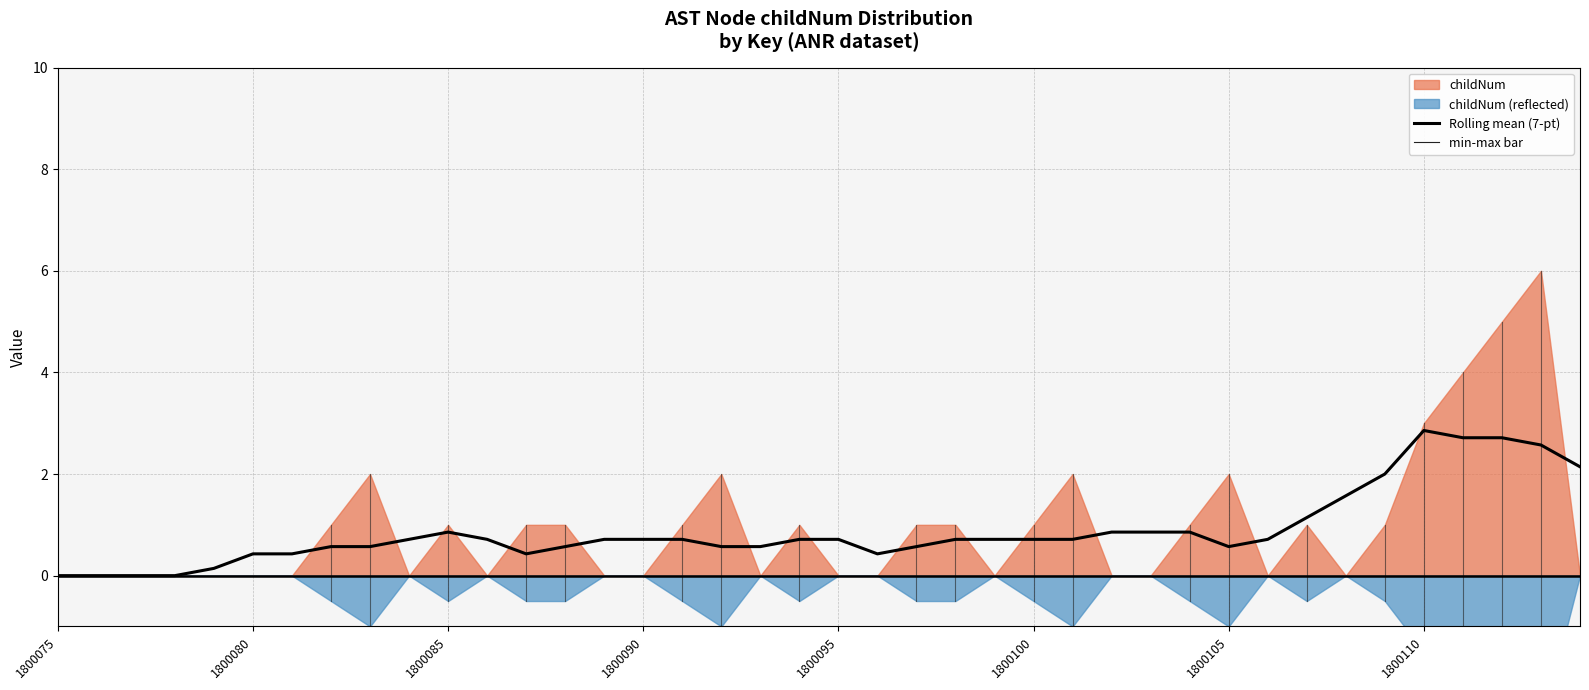

Count the childNum values in the range 0 to 1.

32